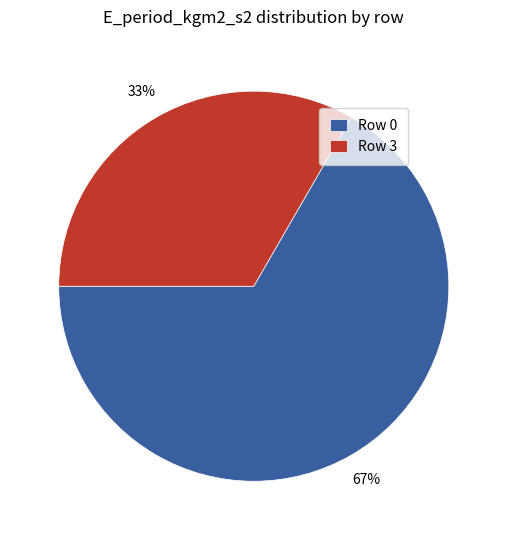

True or false: Row 3 accounts for 47% of the total.

False